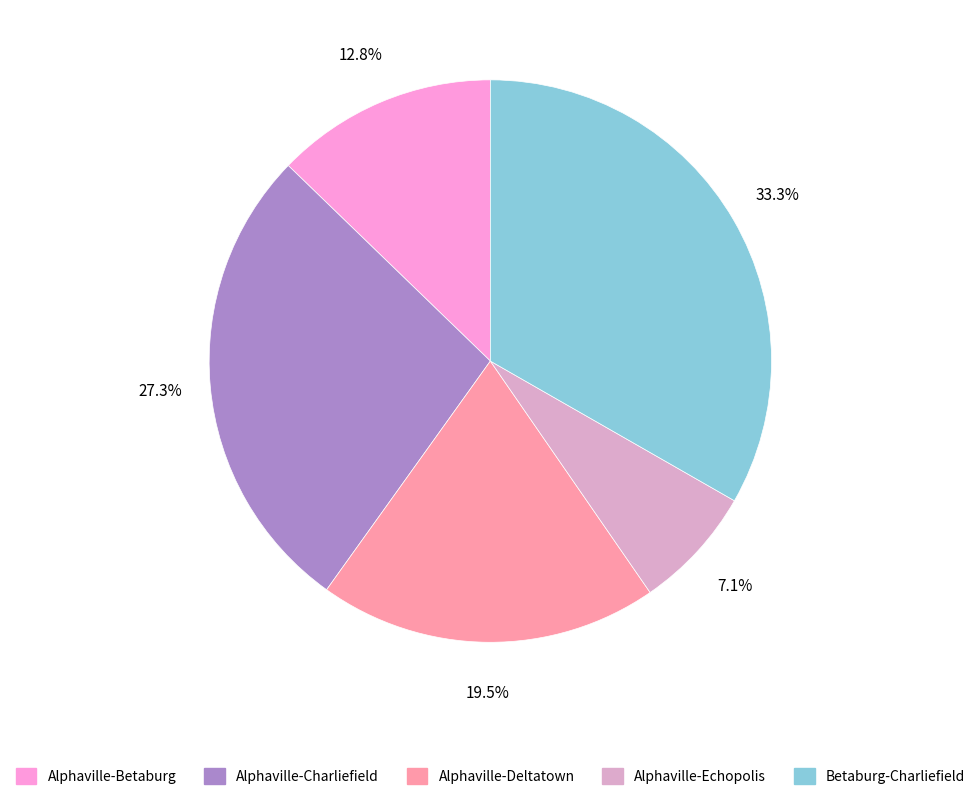

What is the ratio of the value at Alphaville-Deltatown to the value at Alphaville-Betaburg?

1.5